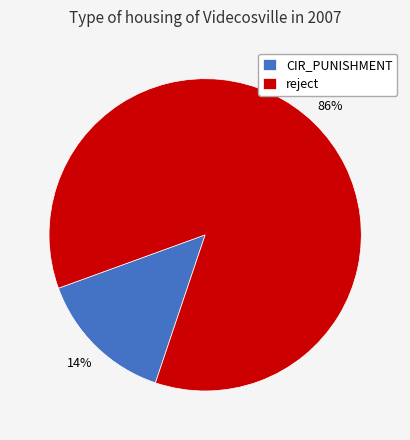

Does reject represent more than half of the total?

Yes